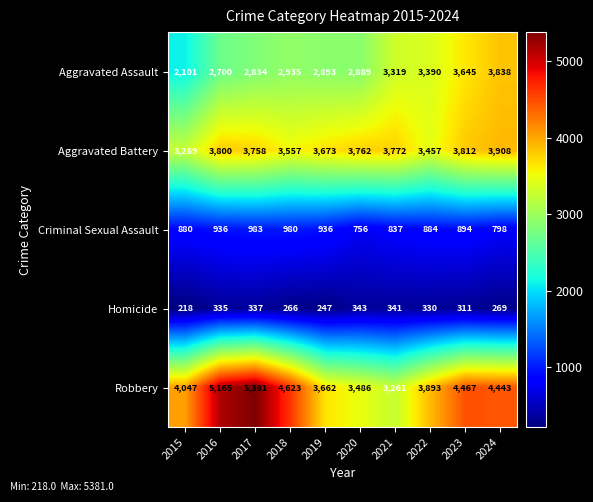

What is the difference between the maximum and minimum values in the Criminal Sexual Assault series?

227